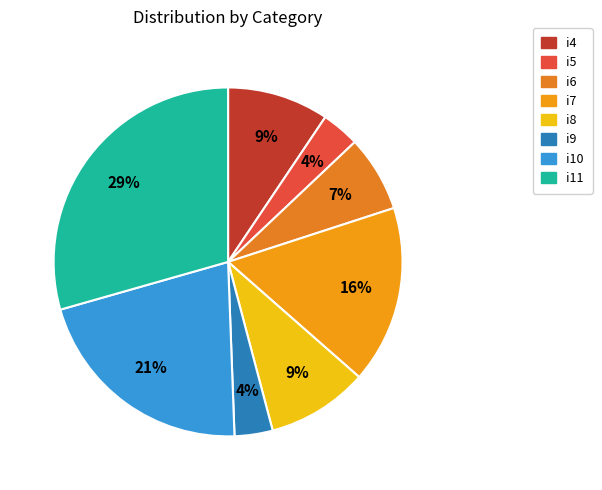

Combined, do i7 and i5 account for over 50%?

No